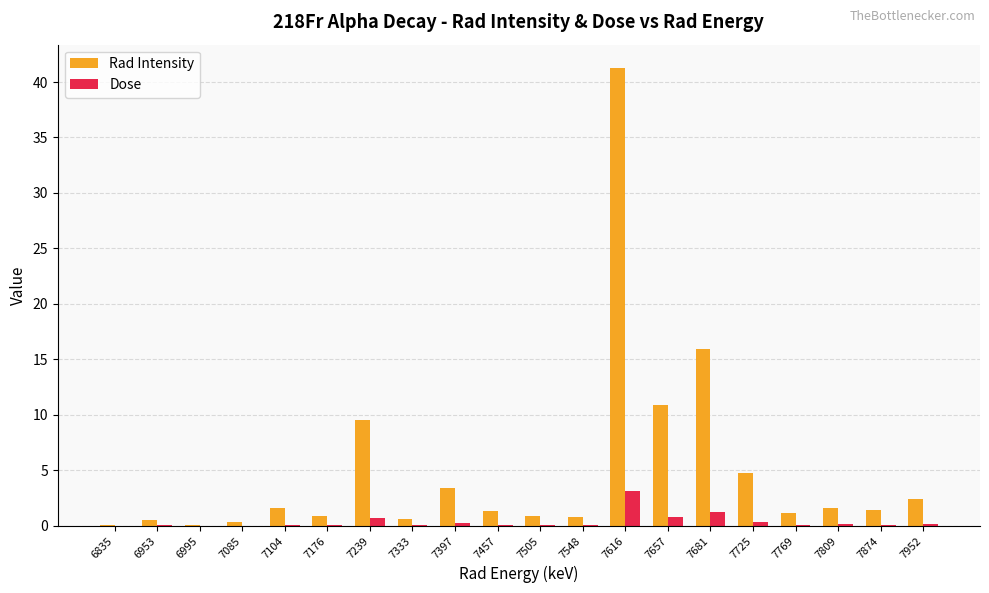

What is the maximum value shown in the chart?

41.3